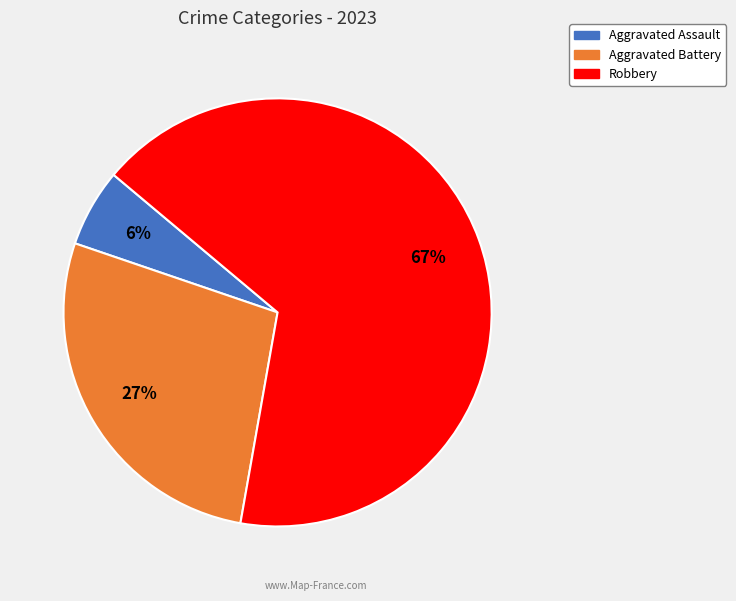

To the nearest percent, what is the average slice percentage?

33%